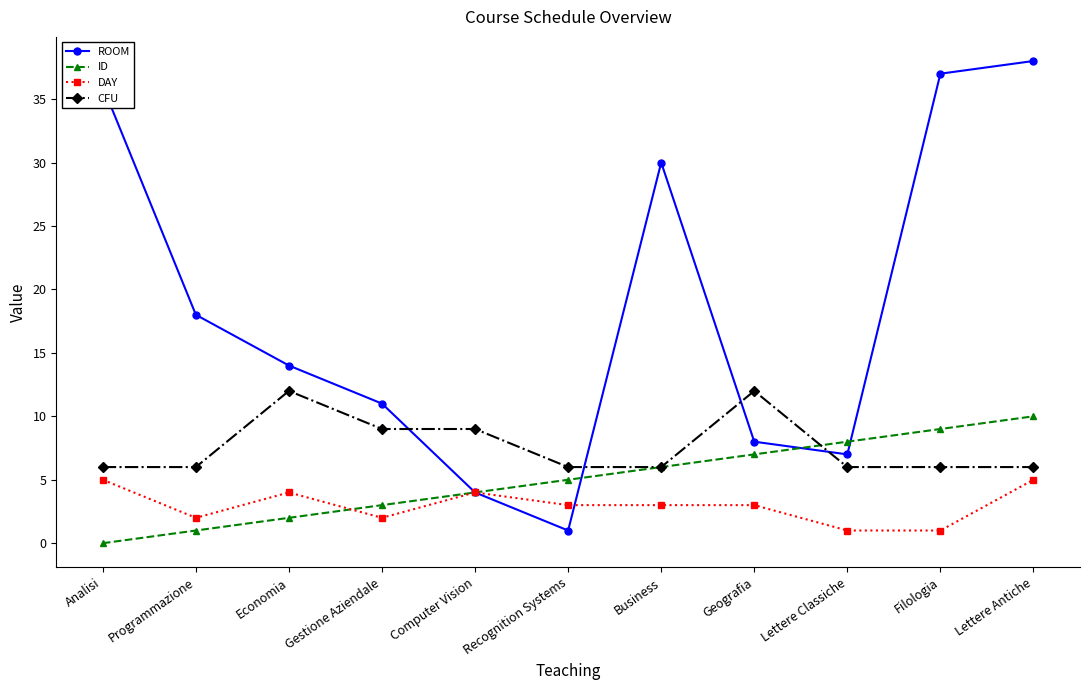

What is the label of the 9th point from the left?

Lettere Classiche